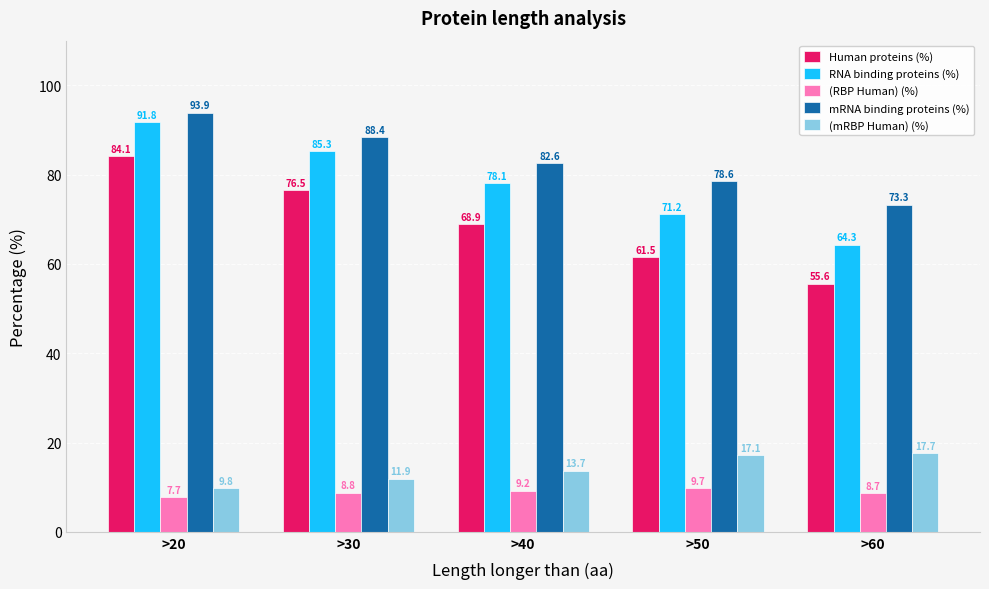

Reading right to left, what are all the values shown in this chart?

Human proteins (%): 55.6	61.5	68.9	76.5	84.1
RNA binding proteins (%): 64.3	71.2	78.1	85.3	91.8
(RBP Human) (%): 8.7	9.7	9.2	8.8	7.7
mRNA binding proteins (%): 73.3	78.6	82.6	88.4	93.9
(mRBP Human) (%): 17.7	17.1	13.7	11.9	9.8